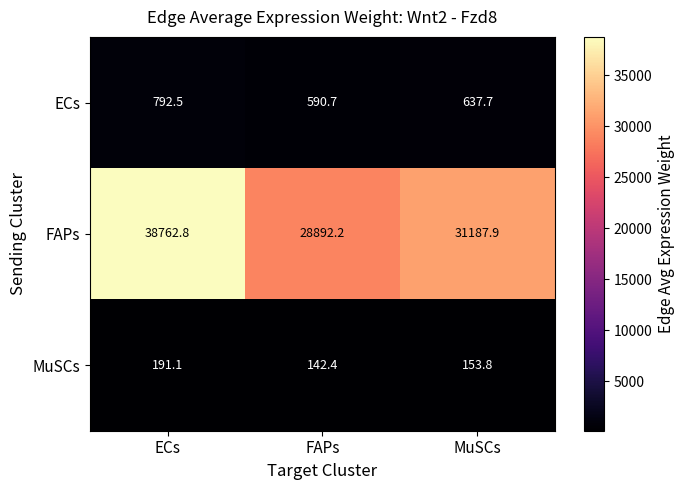

Read the FAPs value at MuSCs.

31187.9